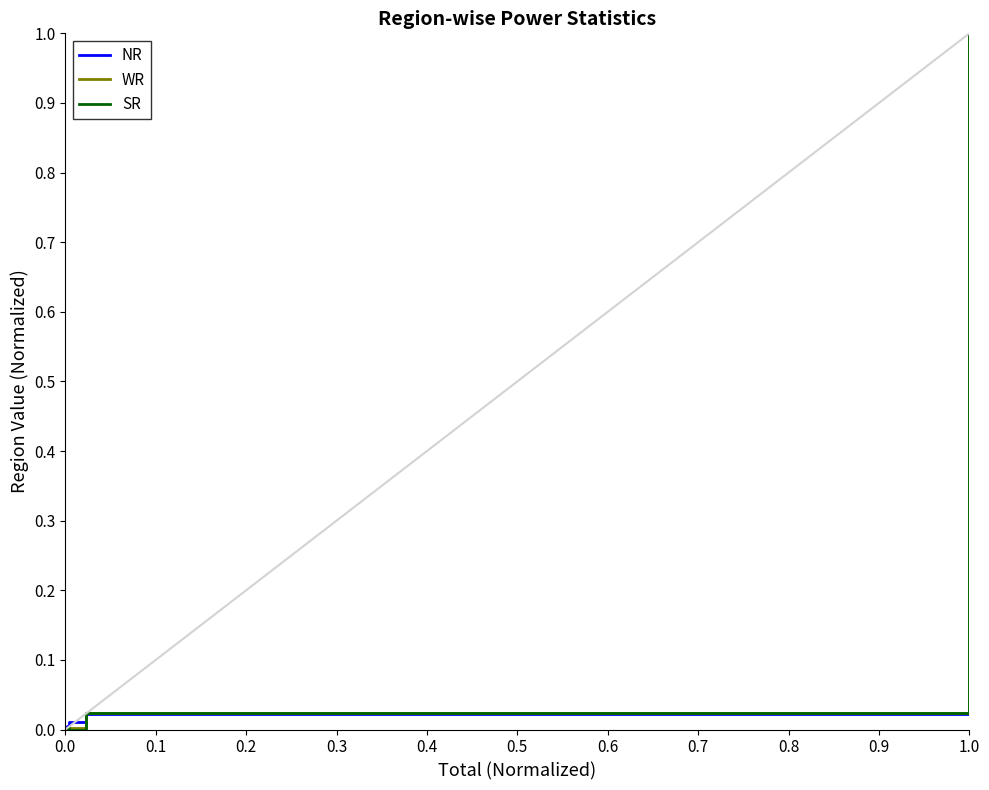

What is the sum of all SR values?

1.0